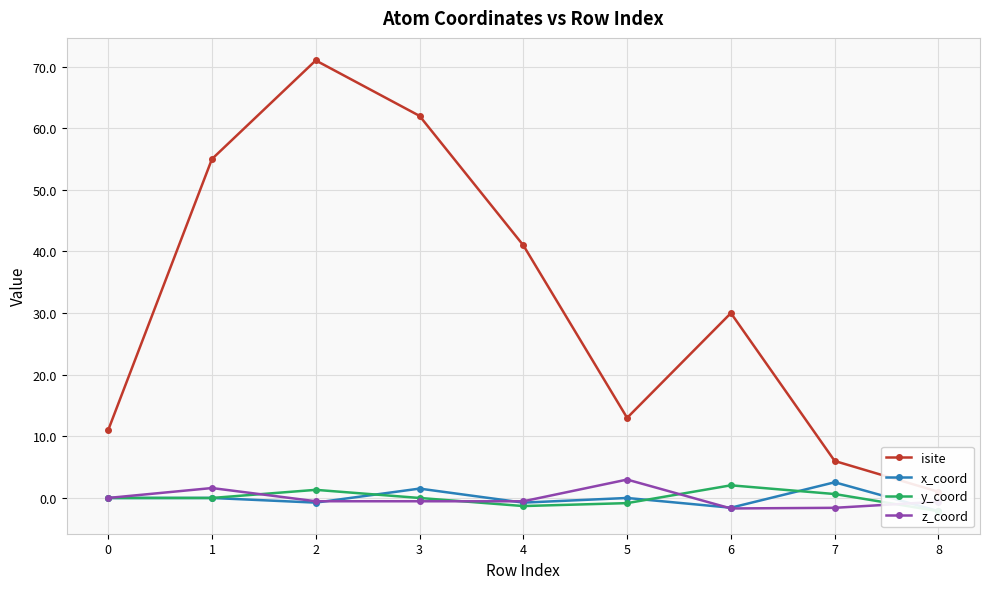

At which category does the chart reach its peak across all series?

2